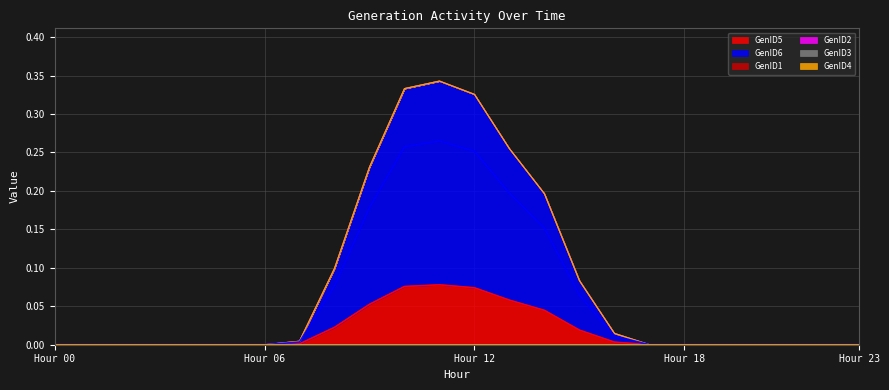

The value of GenID3 at 4 is 0.0. True or false?

True